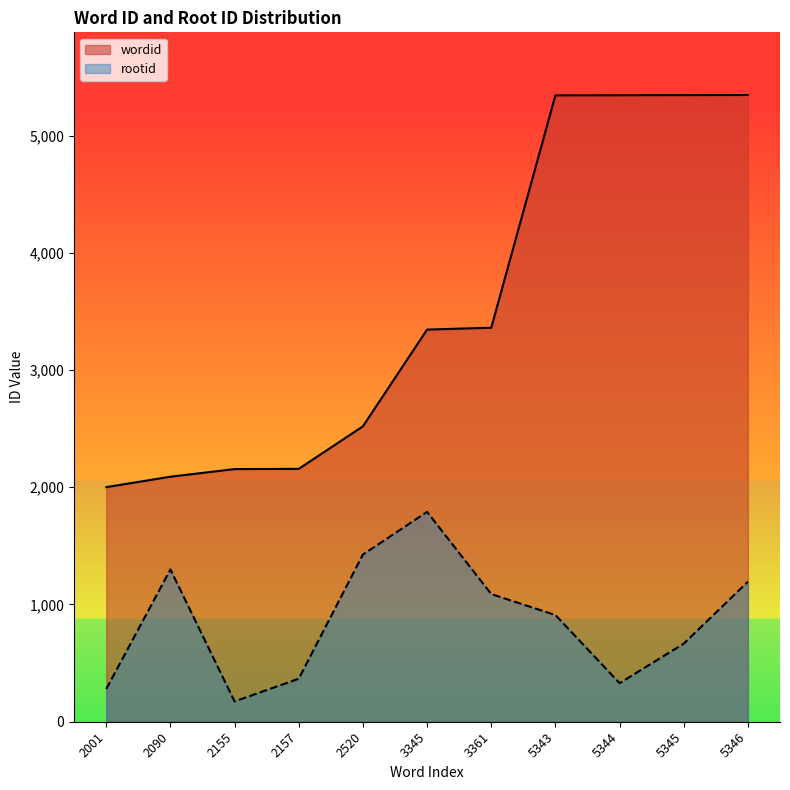

List the series in order of their overall mean, highest first.

wordid, rootid